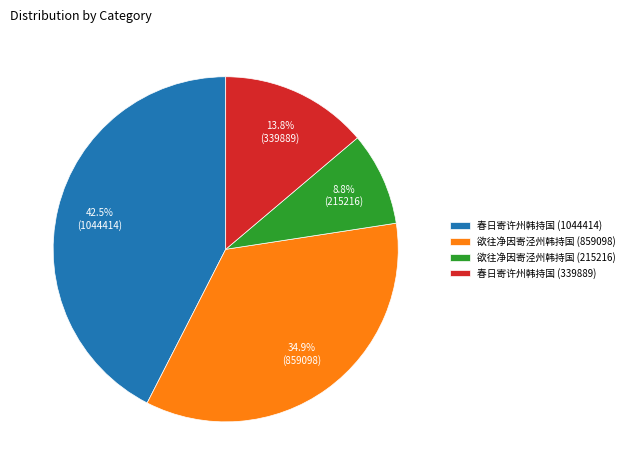

What is the ratio of the value at 春日寄许州韩持国 (339889) to the value at 欲往净因寄泾州韩持国 (215216)?

1.6